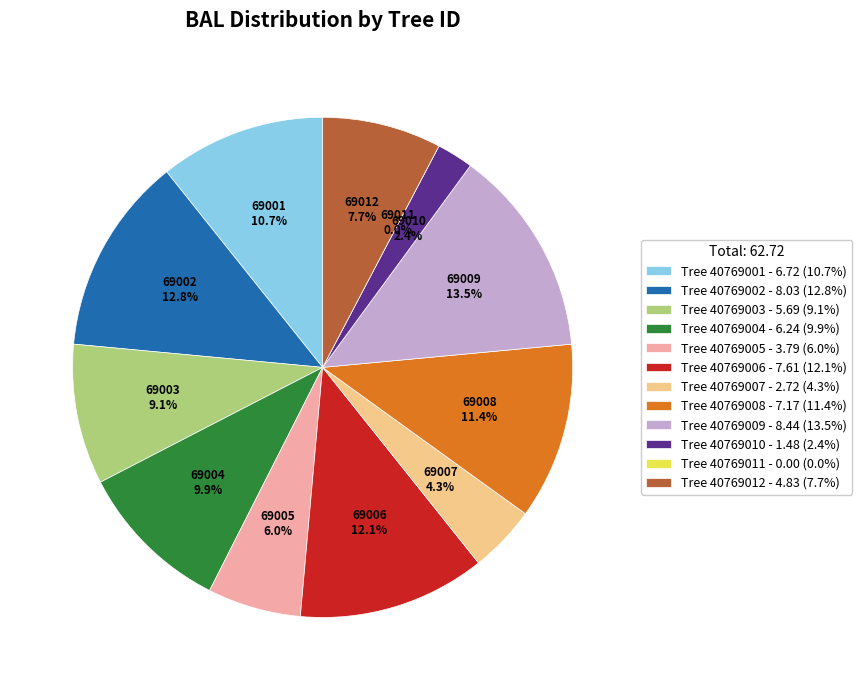

To the nearest percent, what percentage of the pie is 40769012?

8%